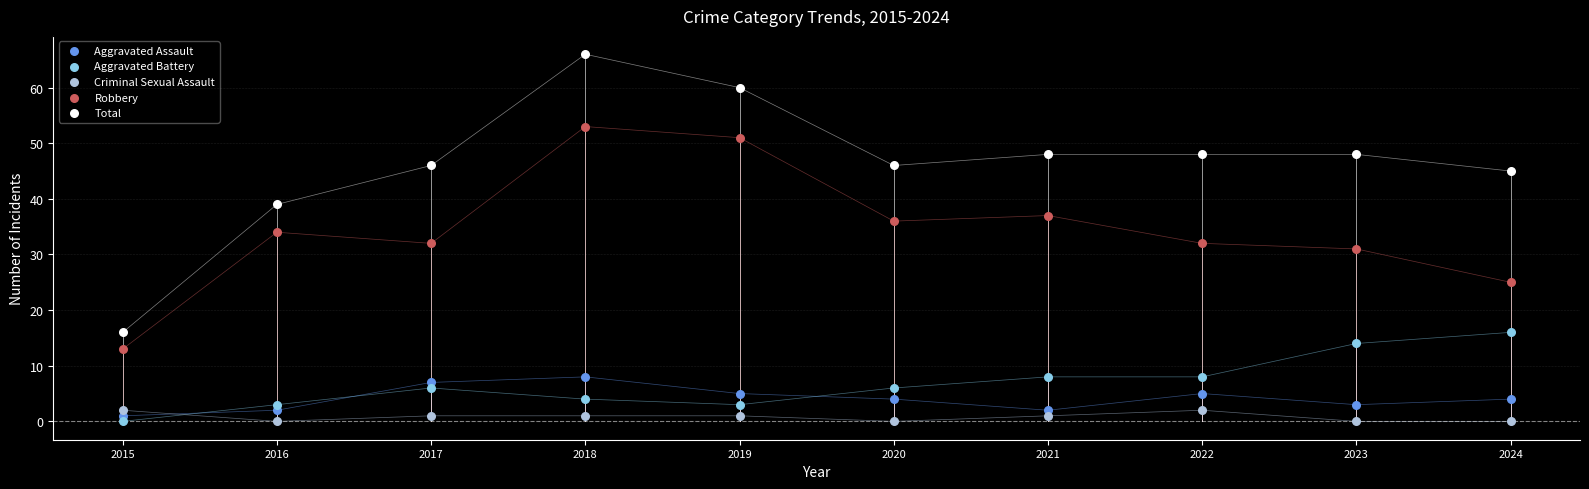

Across all data points, what is the range of Y values (max minus min)?

66